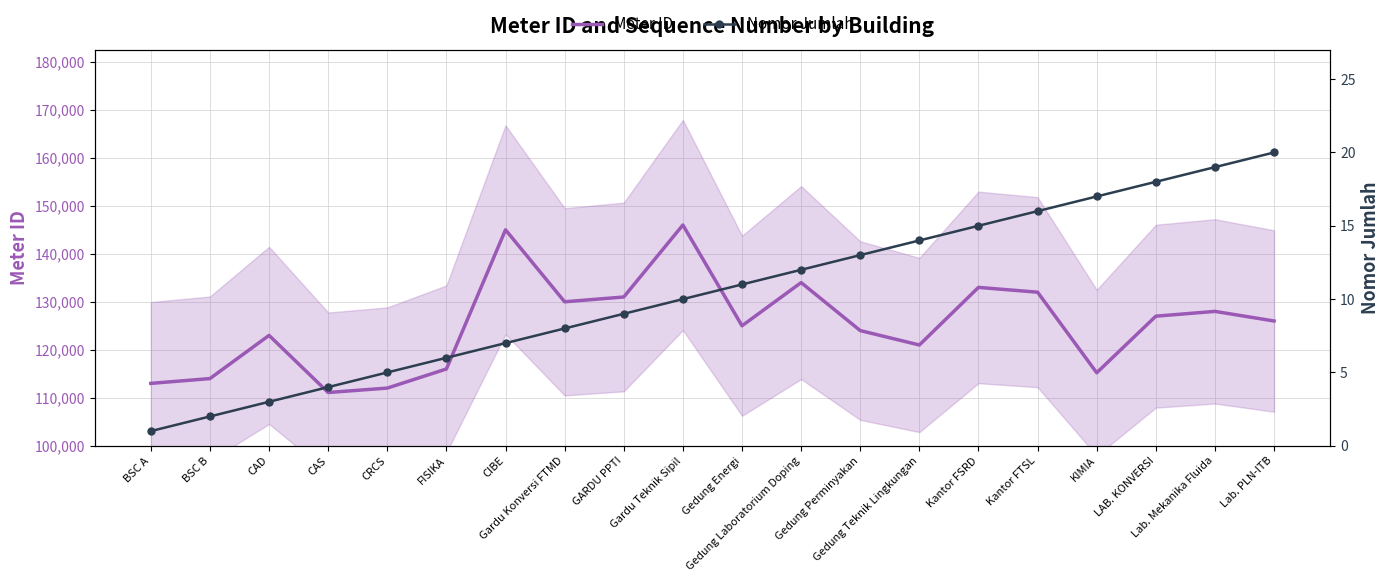

True or false: Meter ID and Nomor Jumlah cross at least once.

False